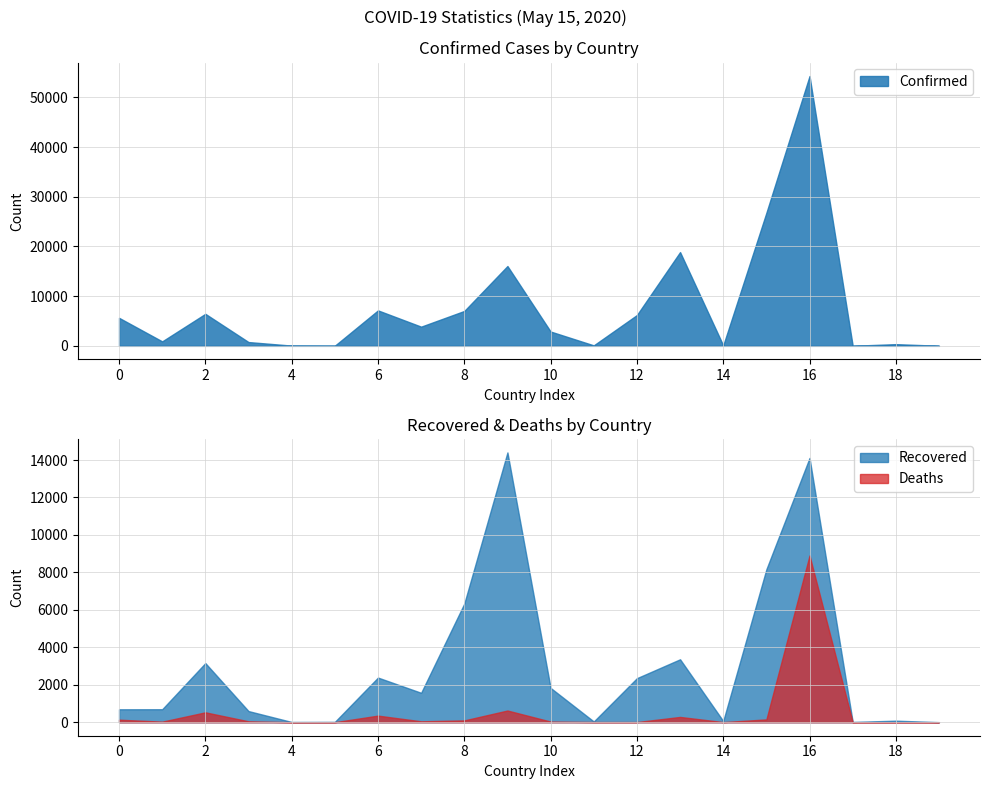

Does the chart display data point markers on the line(s)?

No